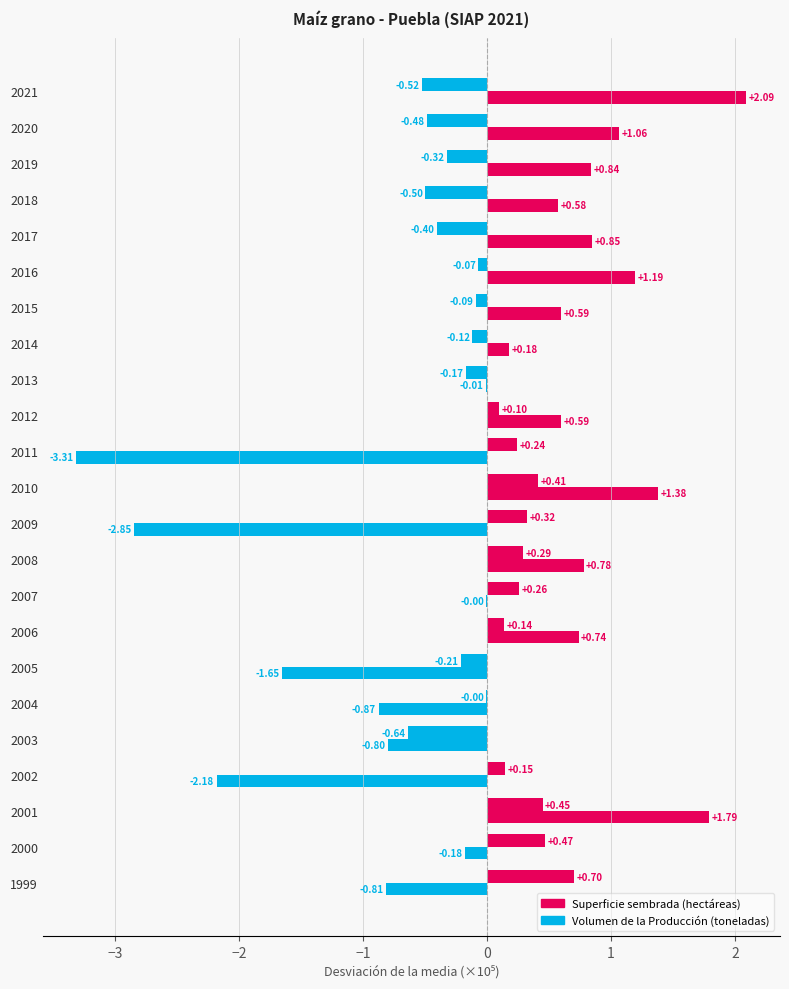

How many data points in Superficie sembrada (hectáreas) are above 0?

11